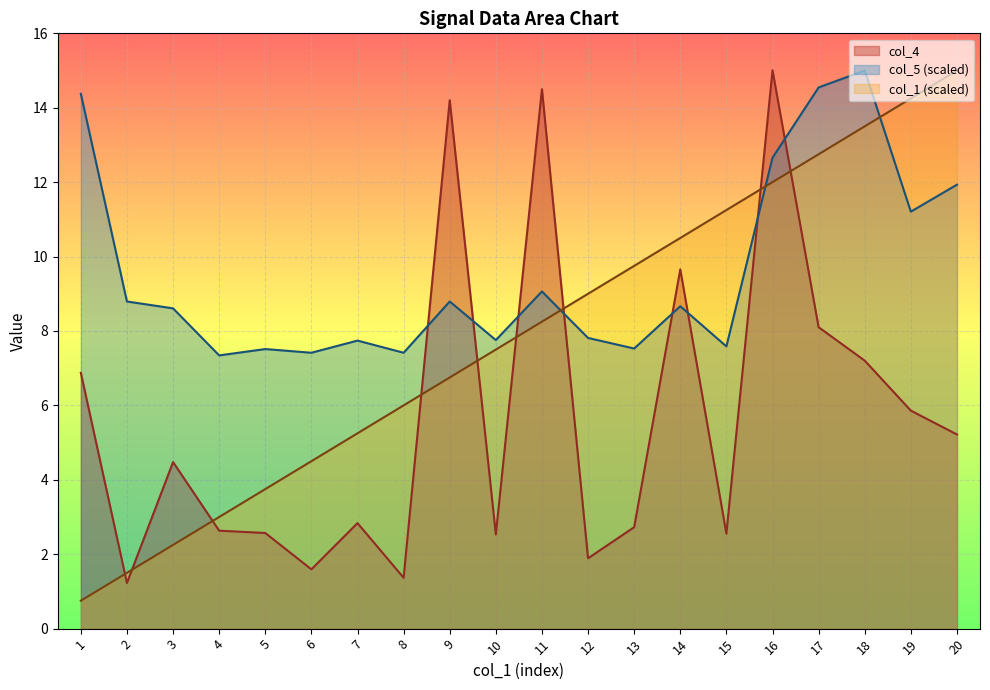

What is the approximate value of col_1 at 4?

3.0